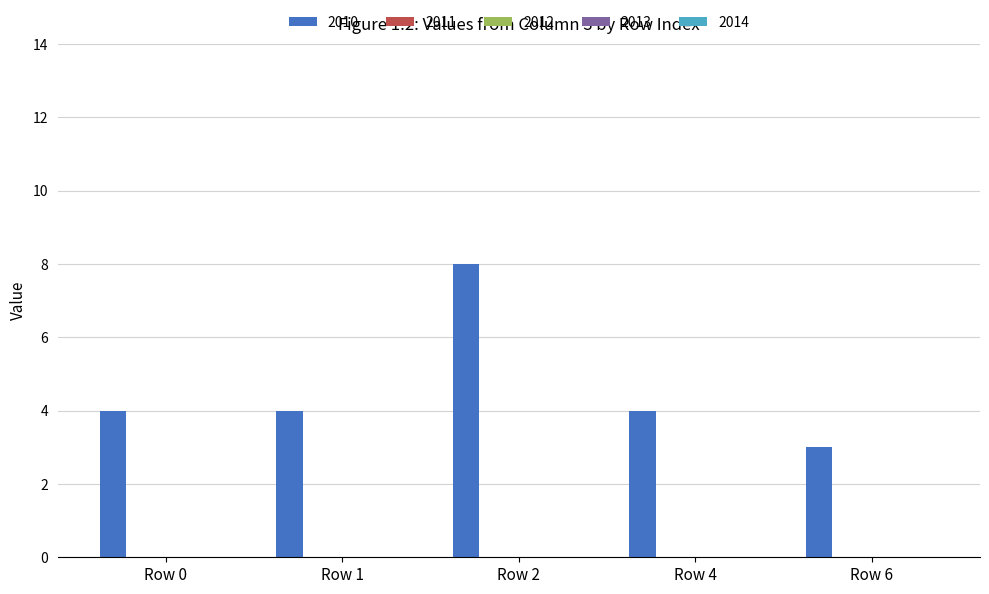

What is the maximum value shown in the chart?

8